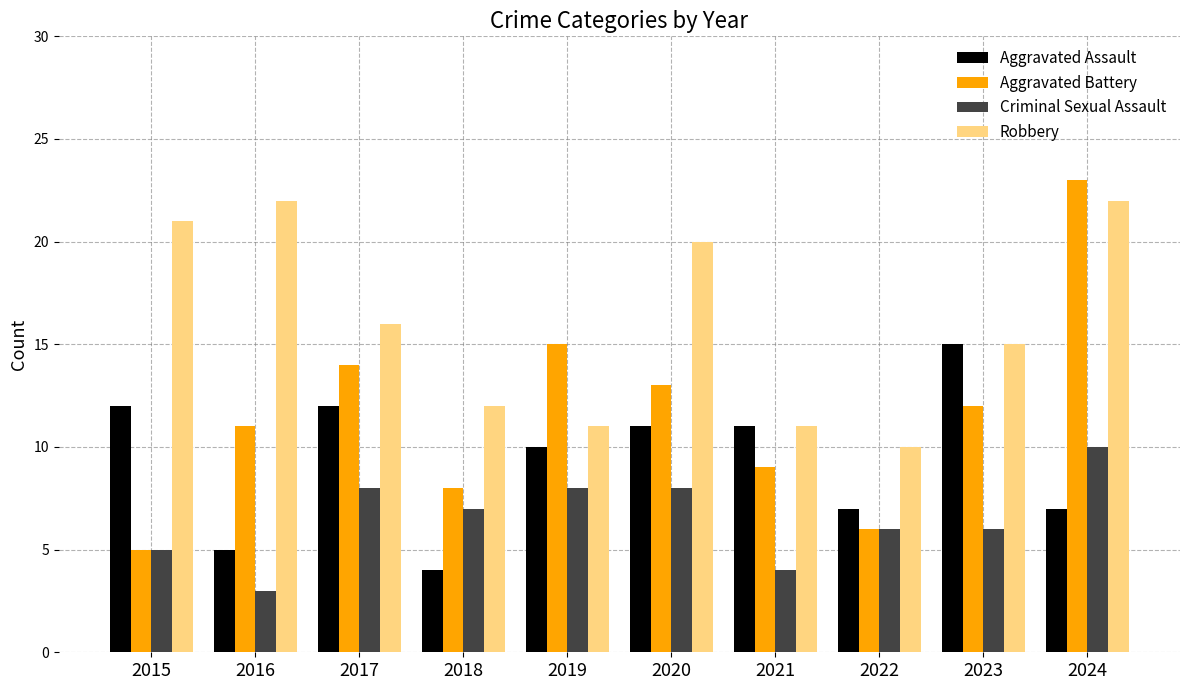

At which label does Aggravated Battery reach its minimum?

2015